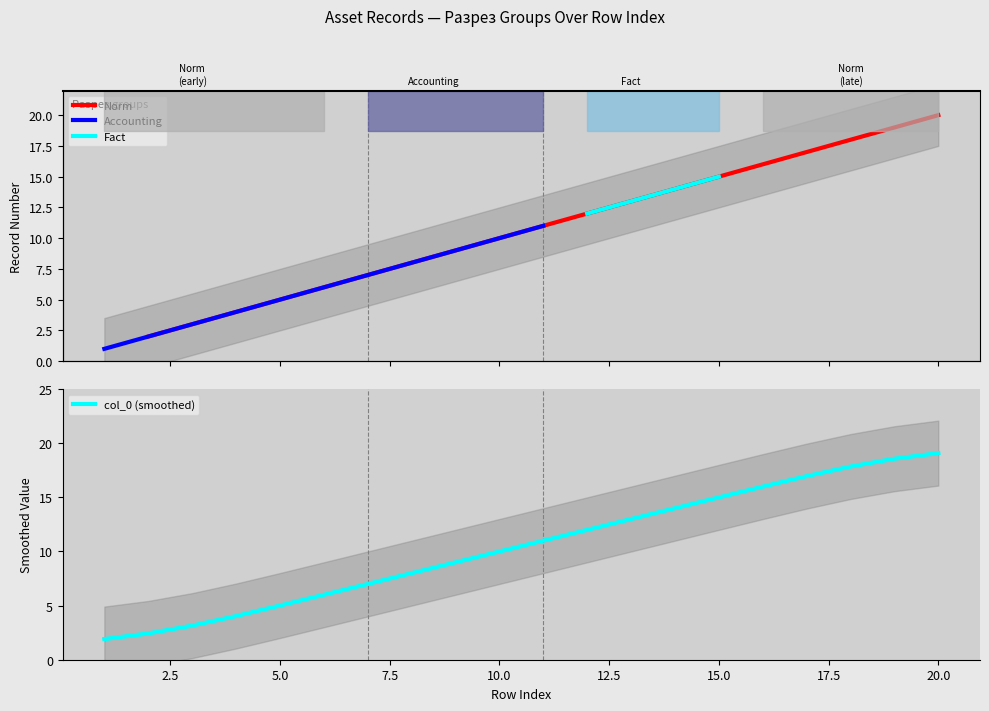

What is the minimum value for col_0 (smoothed)?

1.9